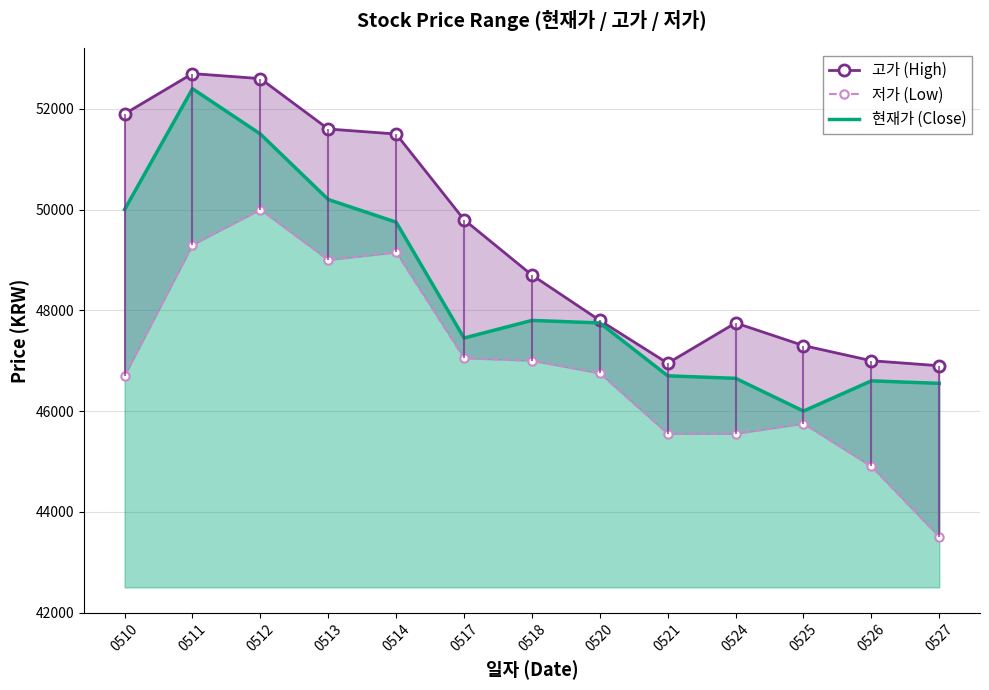

Between 0513 and 0526, which series saw the biggest shift?

고가 (High)